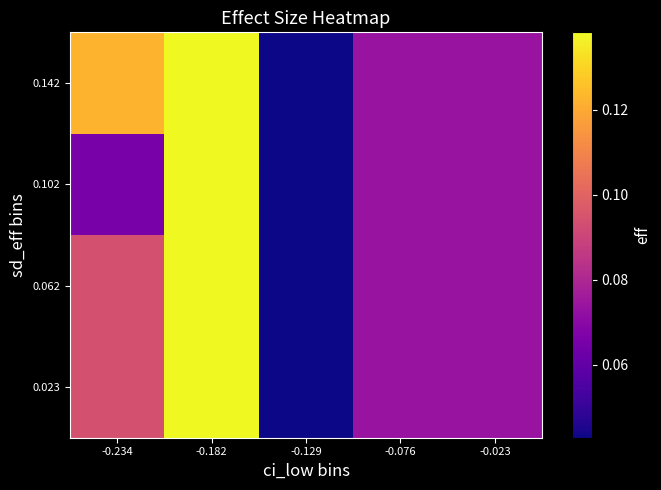

Reading left to right, what are all the values shown in this chart?

0.023: -0.234=0.1	-0.182=0.1	-0.129=0.0	-0.076=0.1	-0.023=0.1
0.062: -0.234=0.1	-0.182=0.1	-0.129=0.0	-0.076=0.1	-0.023=0.1
0.102: -0.234=0.1	-0.182=0.1	-0.129=0.0	-0.076=0.1	-0.023=0.1
0.142: -0.234=0.1	-0.182=0.1	-0.129=0.0	-0.076=0.1	-0.023=0.1